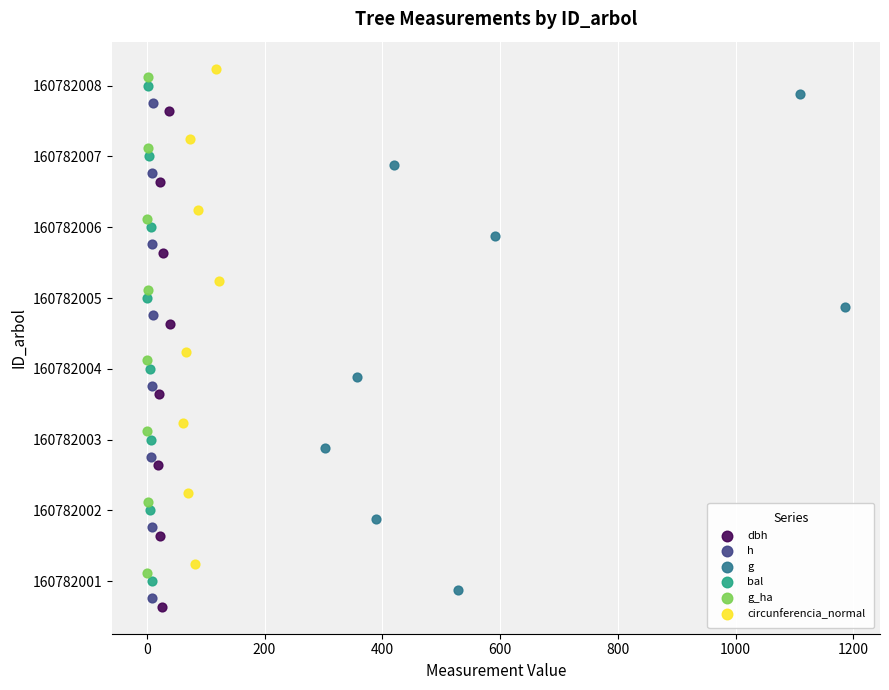

Which series reaches the minimum Y coordinate?

dbh